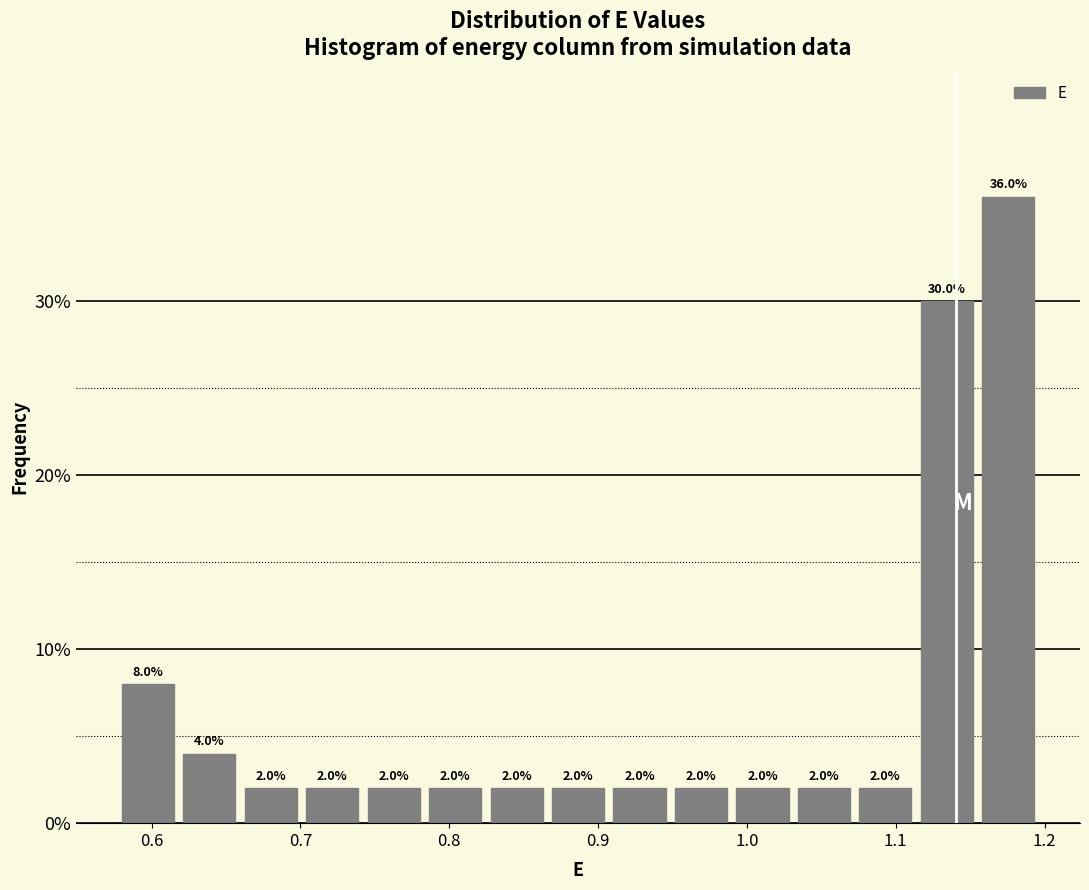

What is the height of the bar covering 1.08 to 1.12 on the x-axis? The bar edges are not printed on the chart, so give them approximately, as read against the axis.

2.0